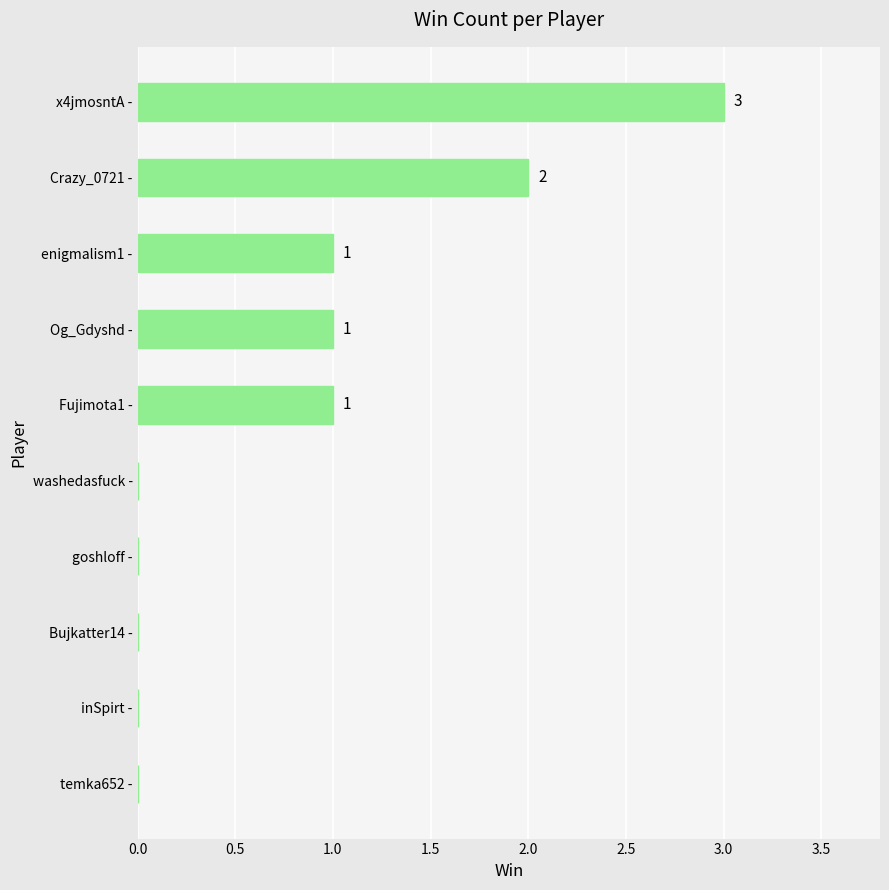

How many values are between 0 and 1?

8